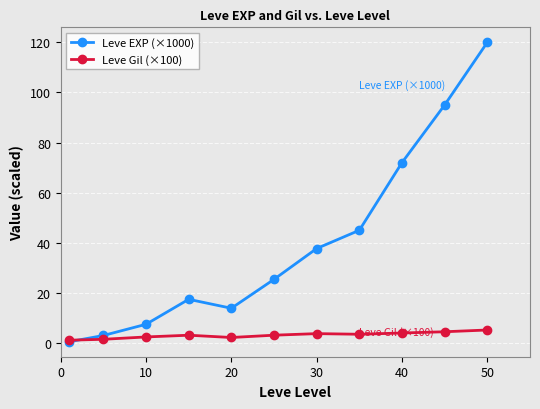

Which series has the largest range (max minus min)?

Leve EXP (×1000)